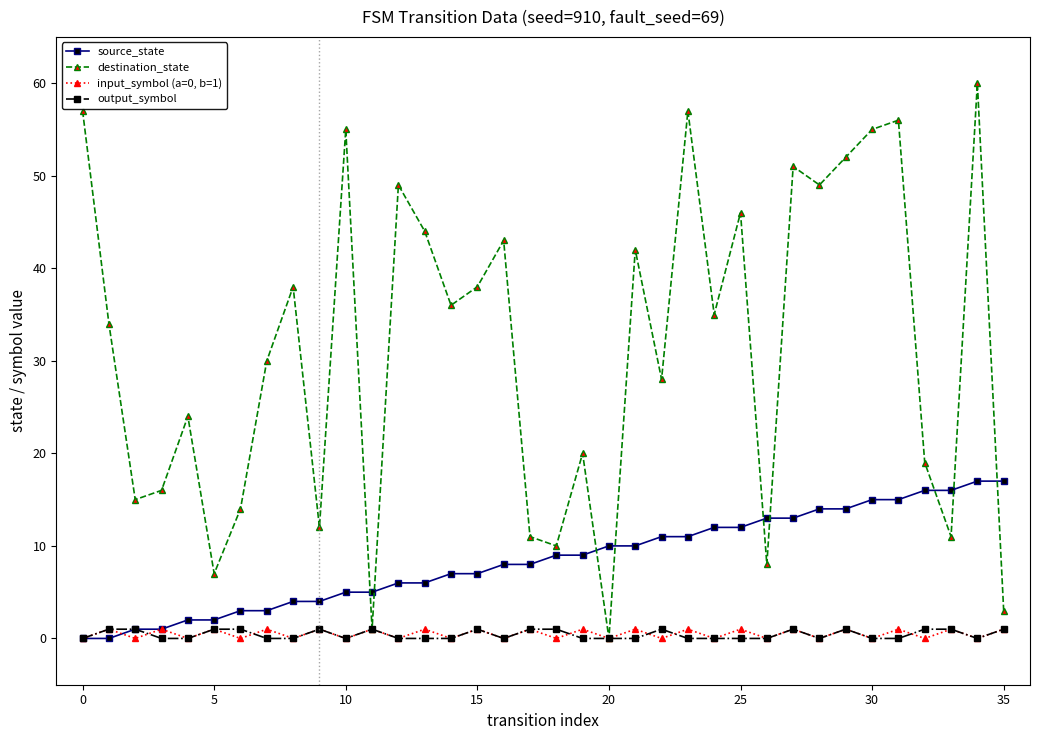

Which series has the largest total across all categories?

destination_state